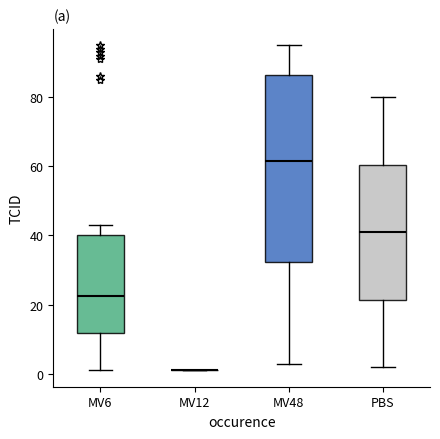

Where is the upper edge of the box for MV6 on the y-axis? The values are not printed on the chart, so give them approximately, as read against the axis.

40